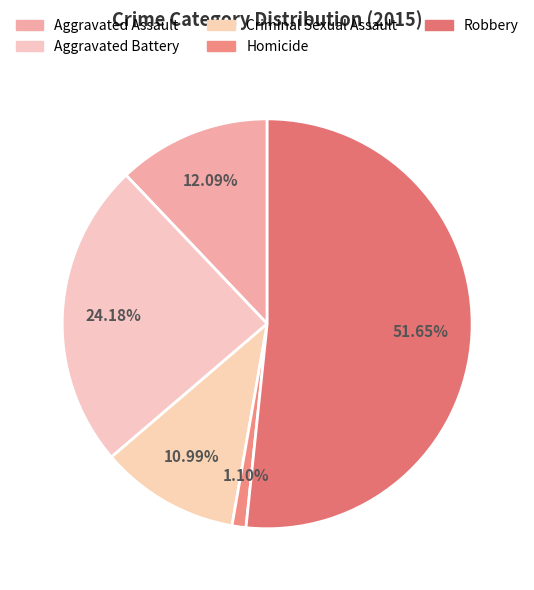

How many slices are in this pie chart?

5